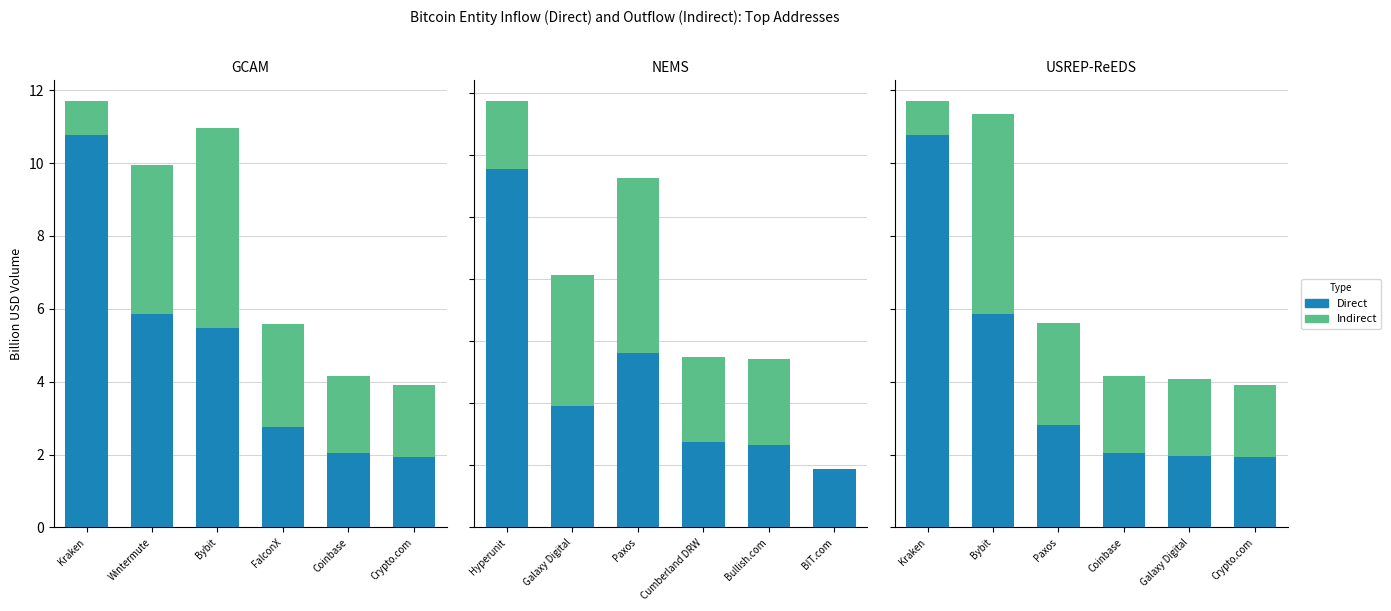

At which category is the sum across all series the highest?

Kraken